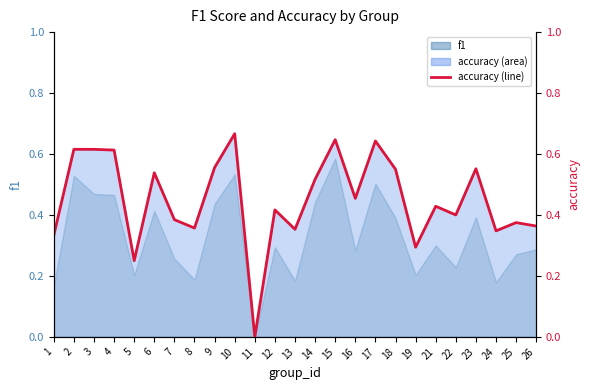

Count the number of categories in the chart.

25